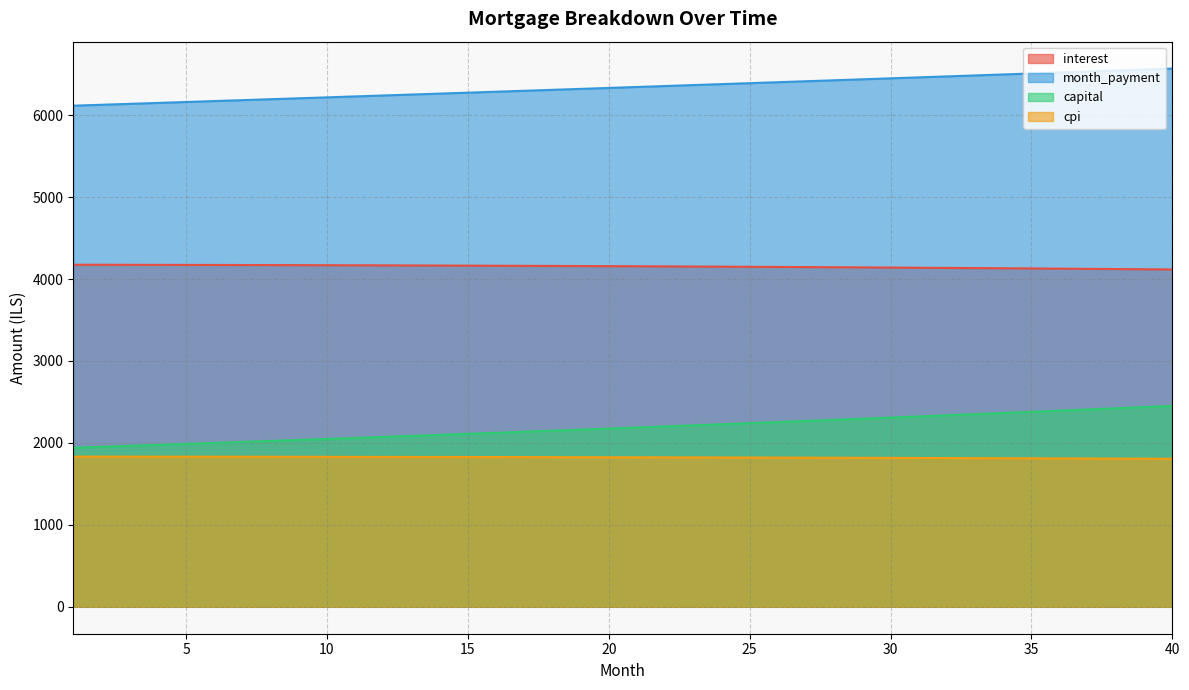

What is the difference between the second highest and second lowest values in the month_payment series?

429.6